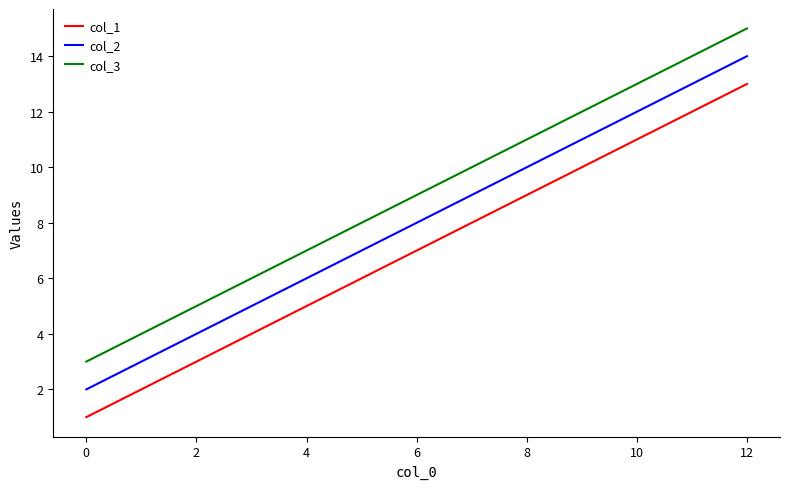

Rank the series by their average value, from lowest to highest.

col_1, col_2, col_3